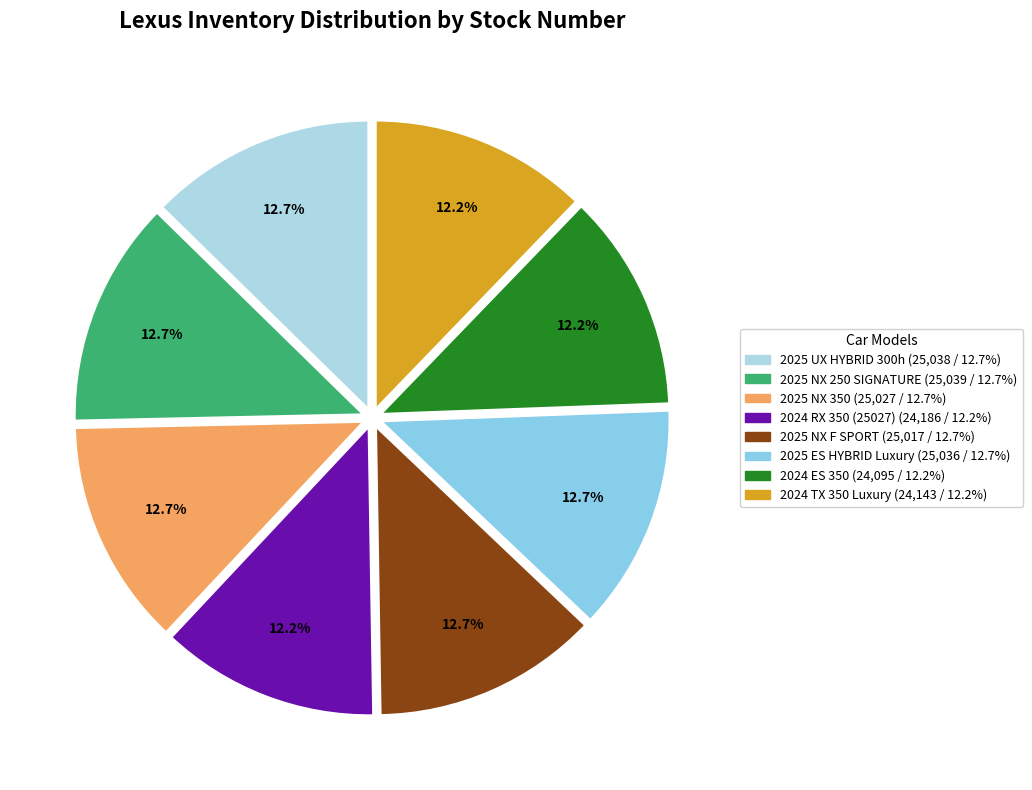

What percentage is the 2024 TX 350 Luxury slice, to the nearest percent?

12%